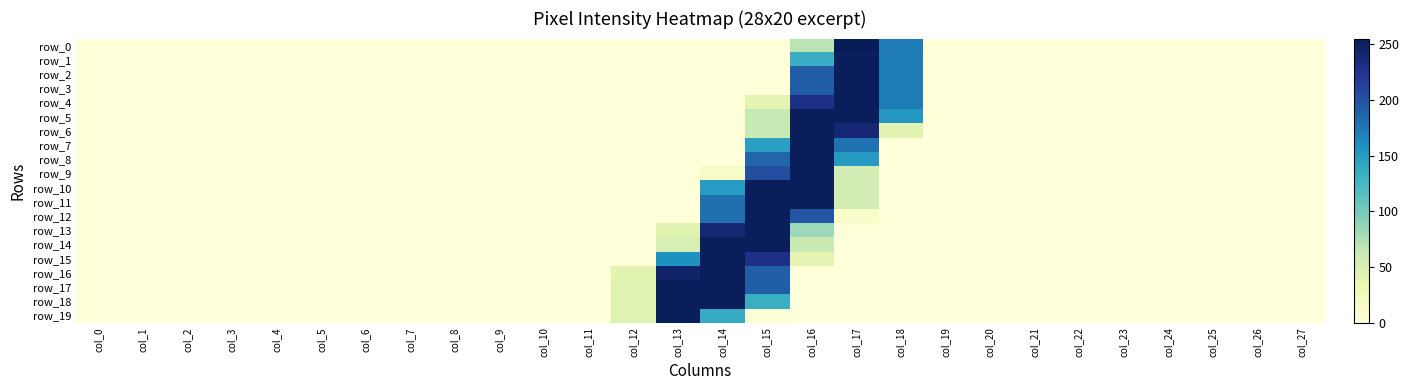

The value of row_16 at col_23 is 142. True or false?

False